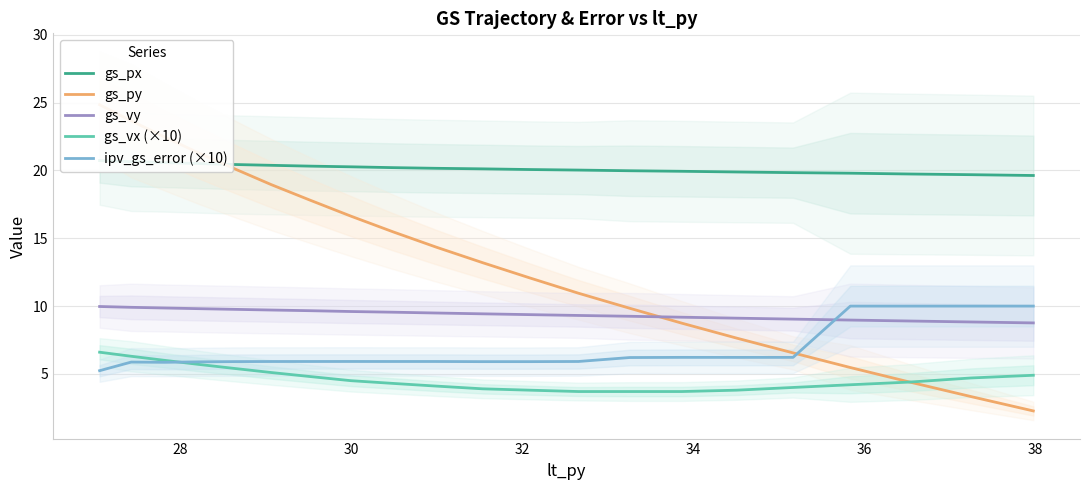

True or false: gs_vy and ipv_gs_error (×10) intersect in this chart.

True